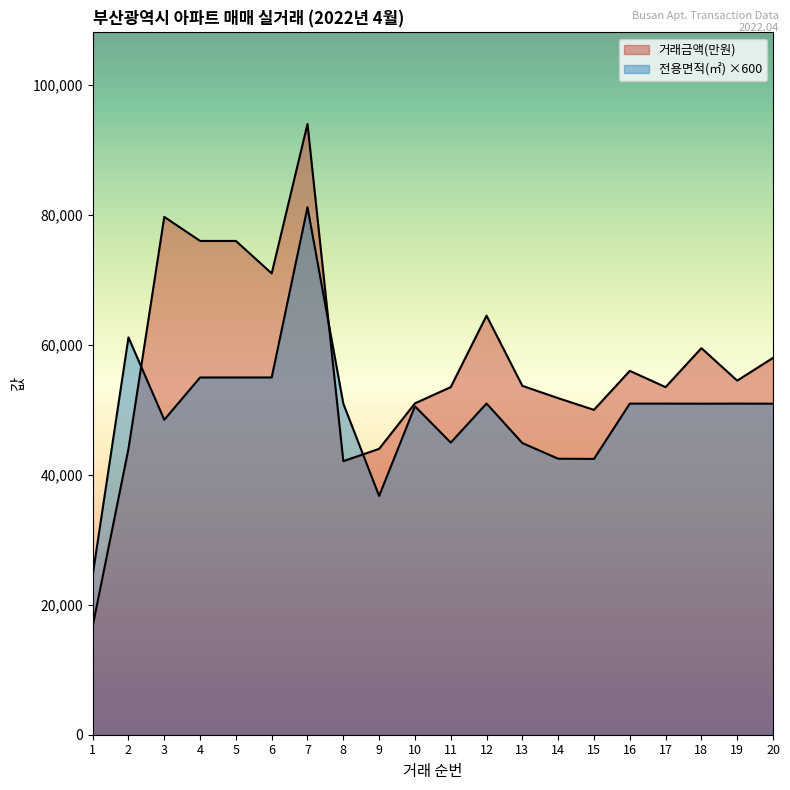

Where does the 거래금액(만원) series first go above 54500?

3